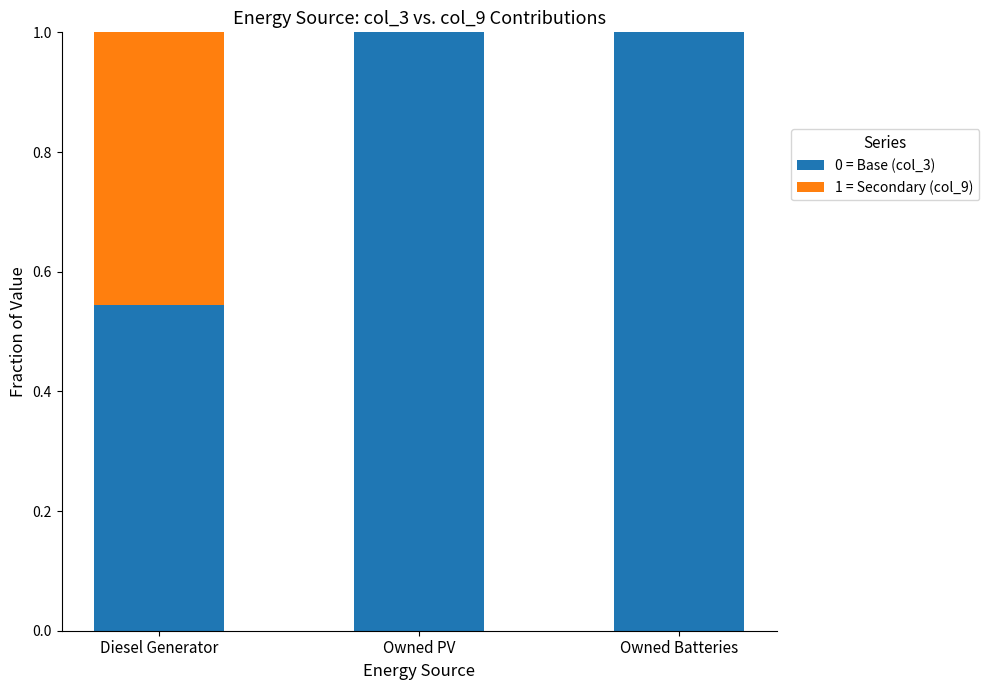

Is it true that 0 = Base (col_3) equals 0.2 at Owned PV?

False